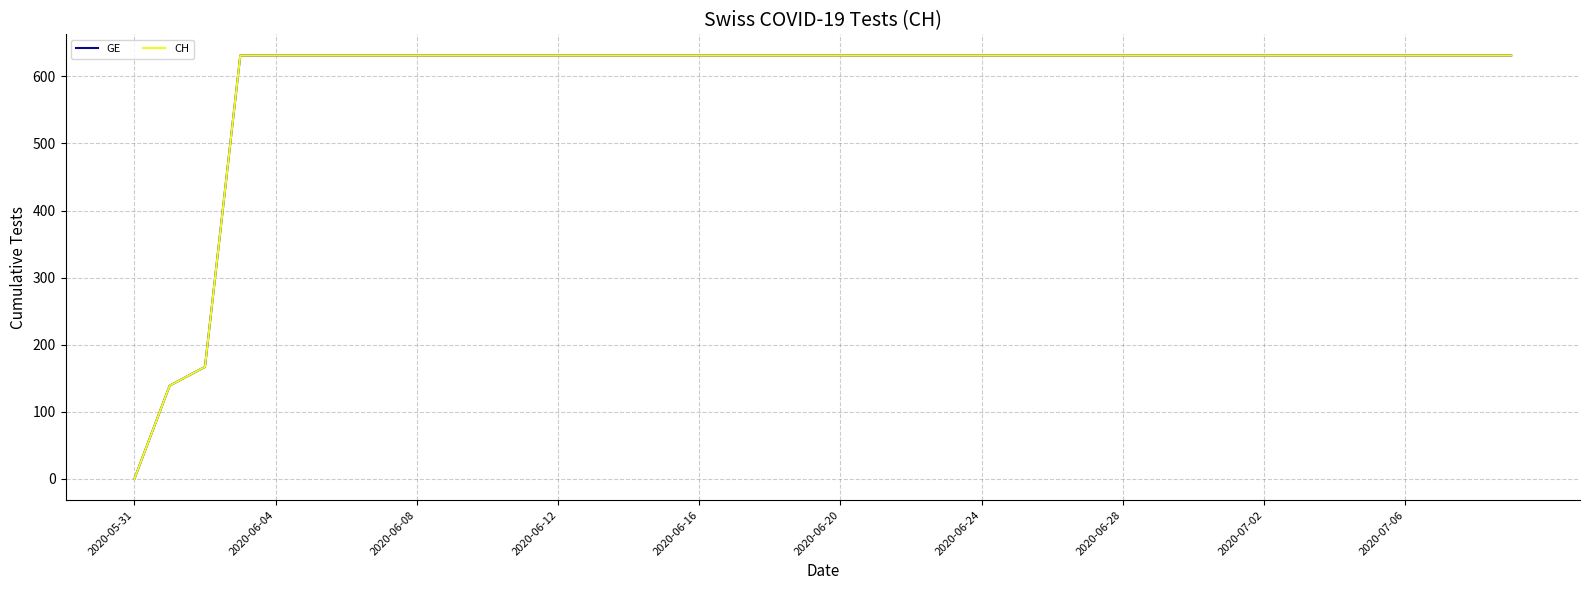

Reading left to right, extract all data points from this chart.

GE: 0	139	167	631	631	631	631	631	631	631	631	631	631	631	631	631	631	631	631	631	631	631	631	631	631	631	631	631	631	631	631	631	631	631	631	631	631	631	631	631
CH: 0	139	167	631	631	631	631	631	631	631	631	631	631	631	631	631	631	631	631	631	631	631	631	631	631	631	631	631	631	631	631	631	631	631	631	631	631	631	631	631